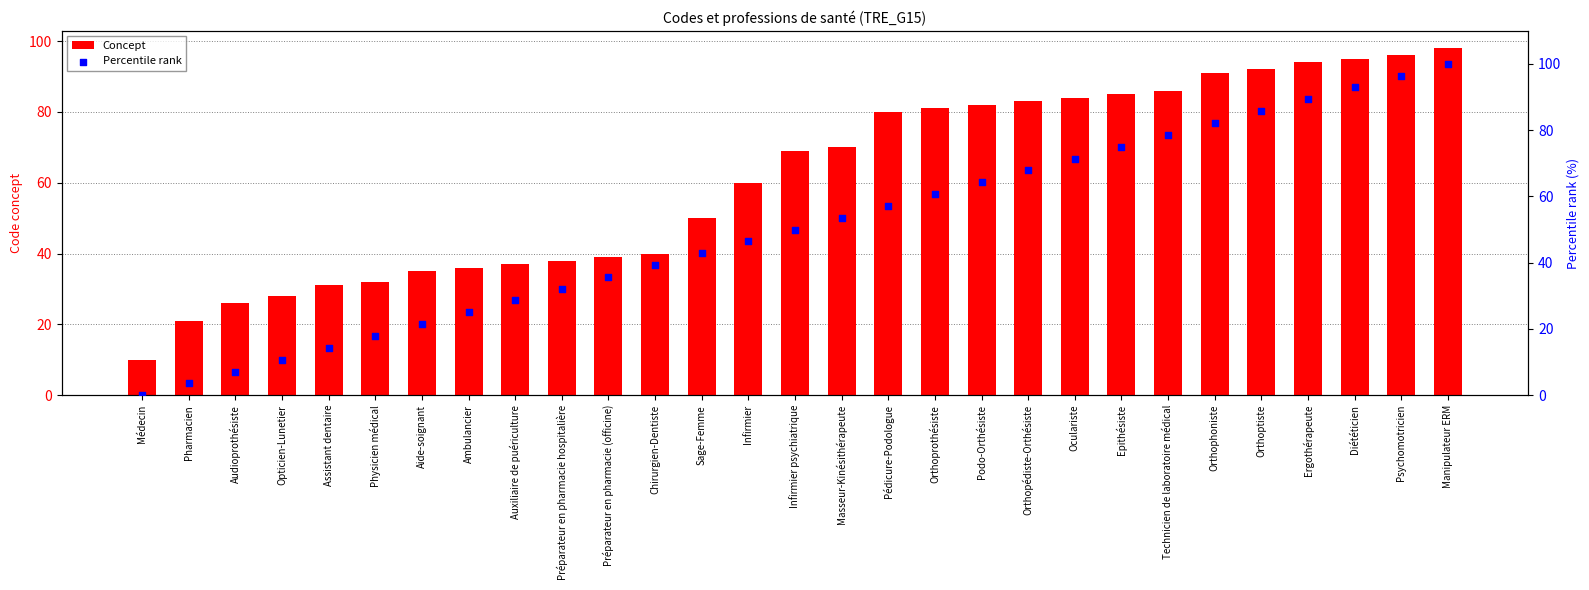

Which series has the largest Y range (max minus min)?

Percentile rank